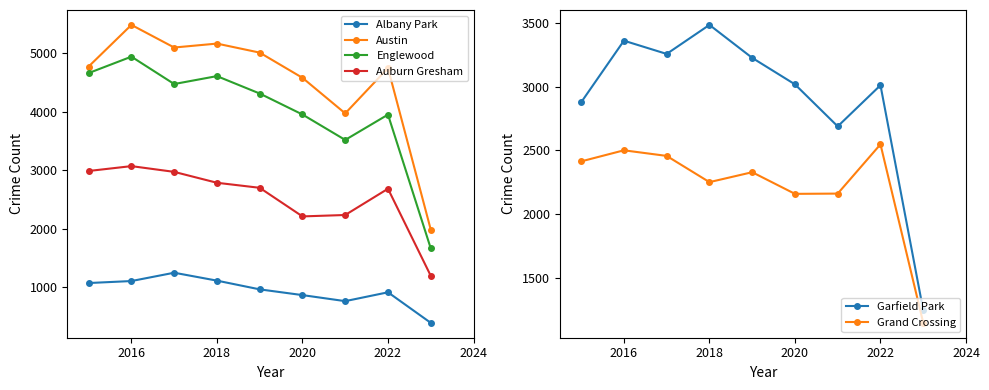

At which category does Englewood reach its first local peak?

2016